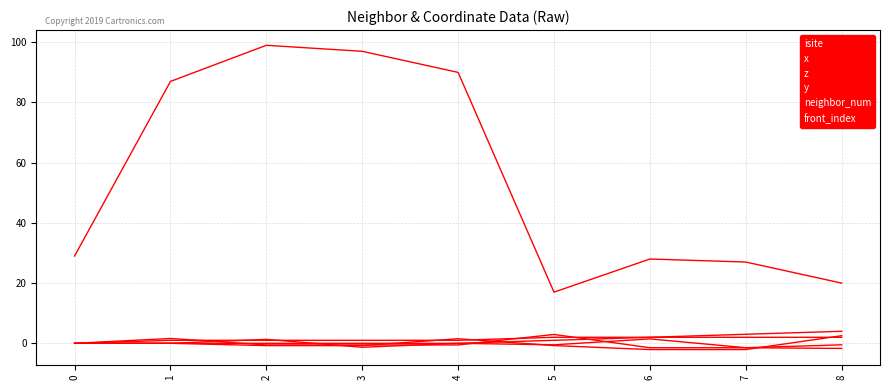

Is this an area chart (filled region under the line)?

No